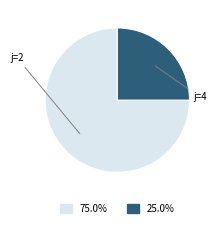

Does j=2 account for over 50% of the chart?

Yes